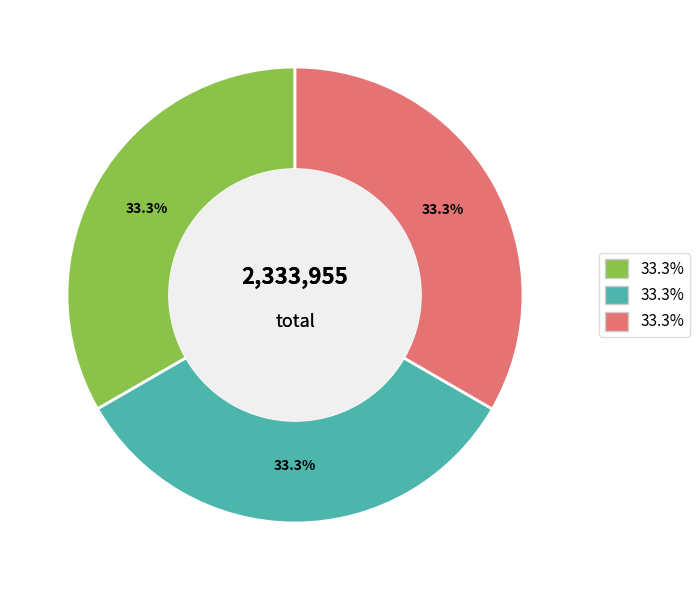

Does any single category account for the majority?

No